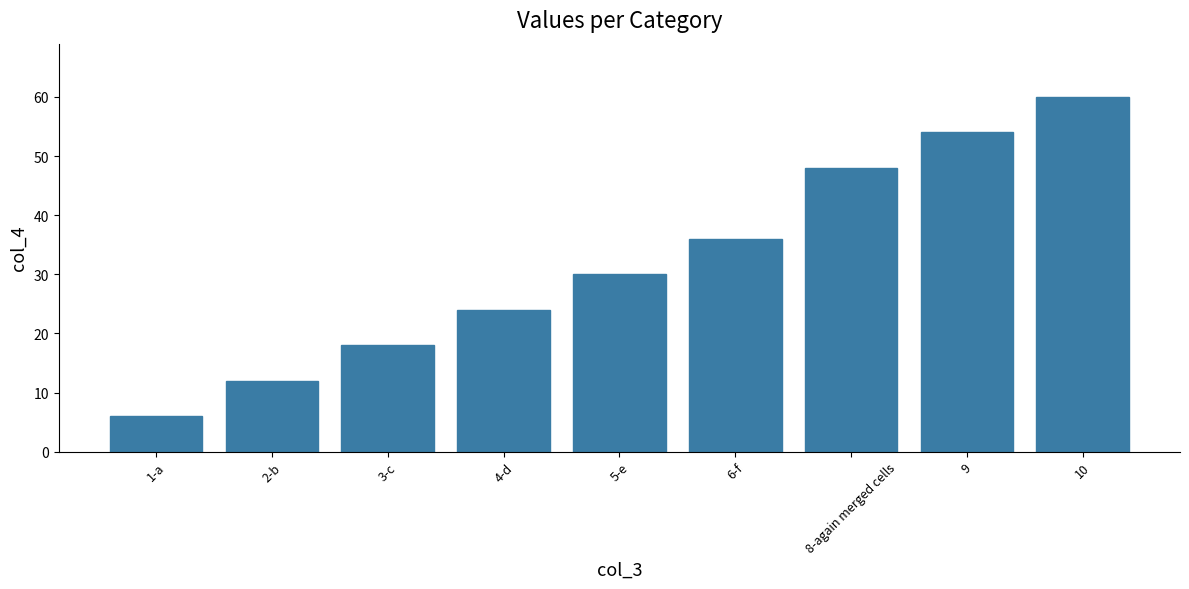

List the labels in order of value, largest first.

10, 9, 8-again merged cells, 6-f, 5-e, 4-d, 3-c, 2-b, 1-a